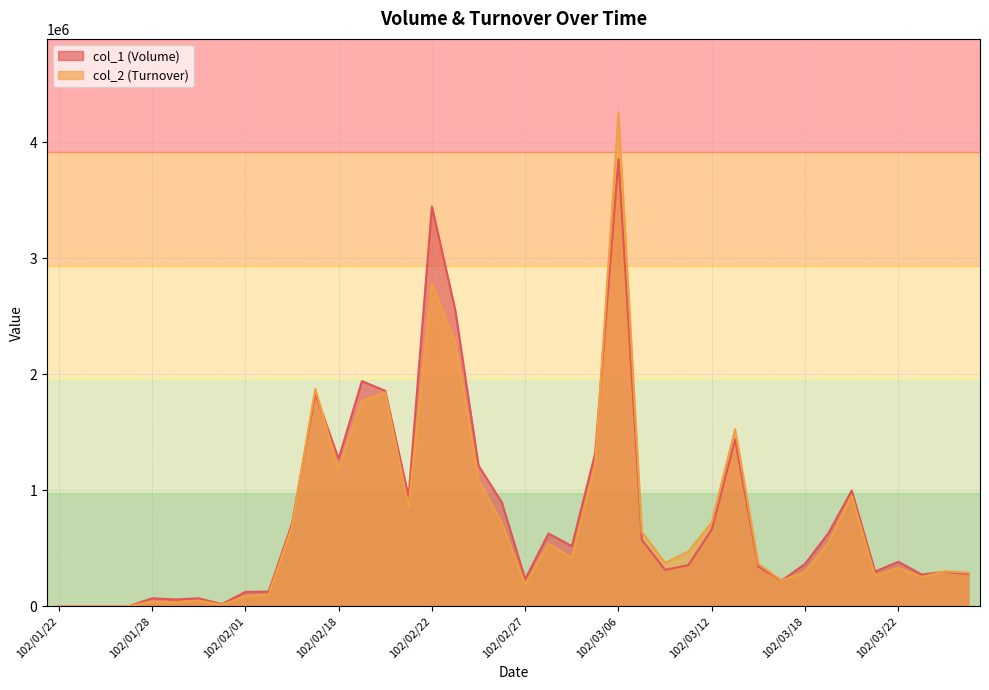

Between 102/02/23 and 102/03/14, which series saw the biggest shift?

col_1 (Volume)